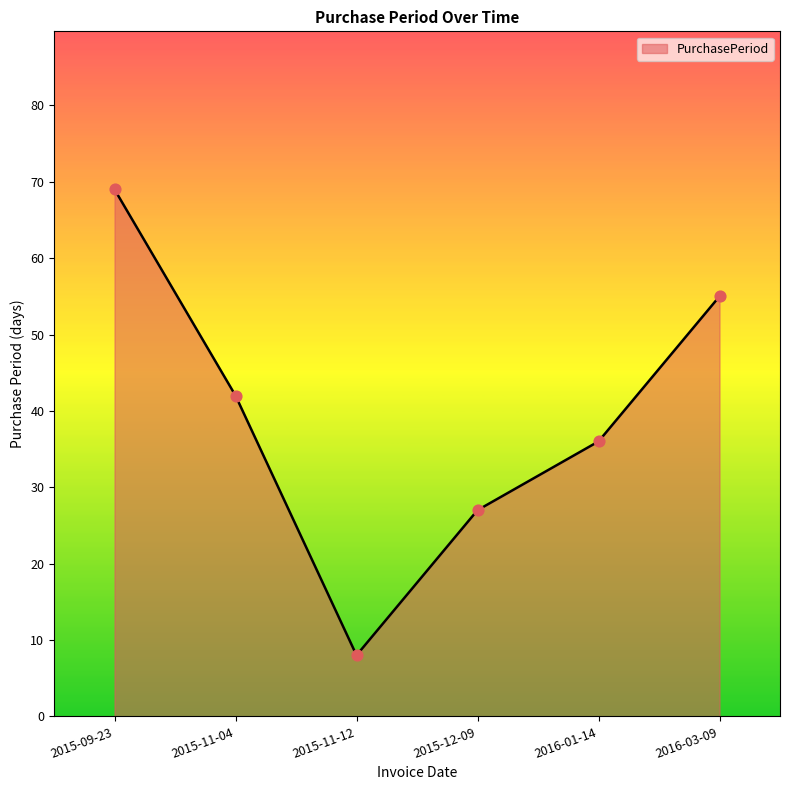

Between 2015-12-09 and 2015-11-04, which is larger?

2015-11-04